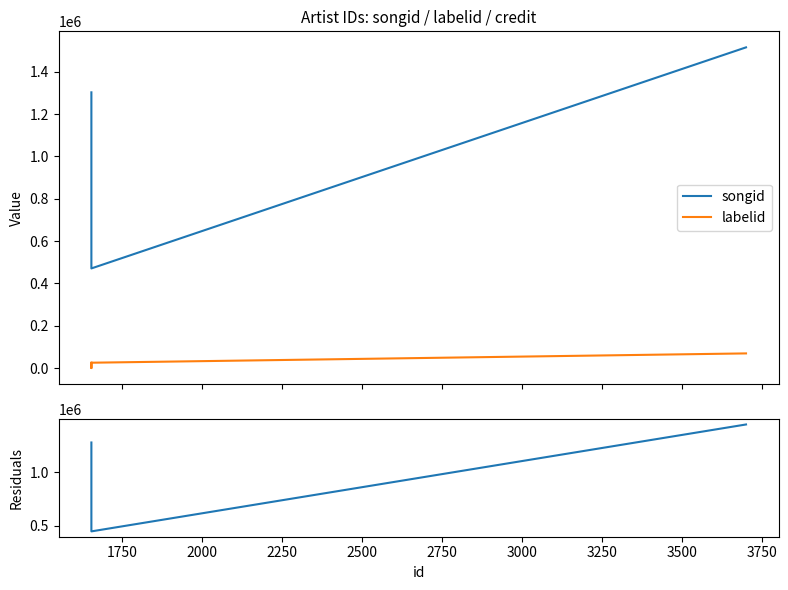

What is the value of the labelid point at the 3rd from the left?

25291